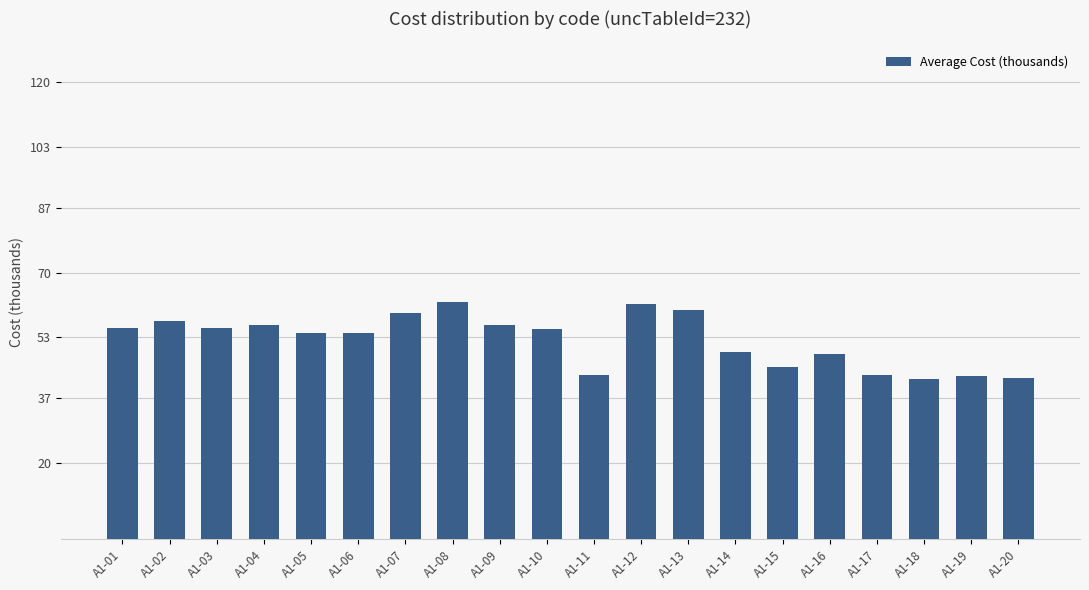

What is the sum of the values at А1-20 and А1-12?

104.1